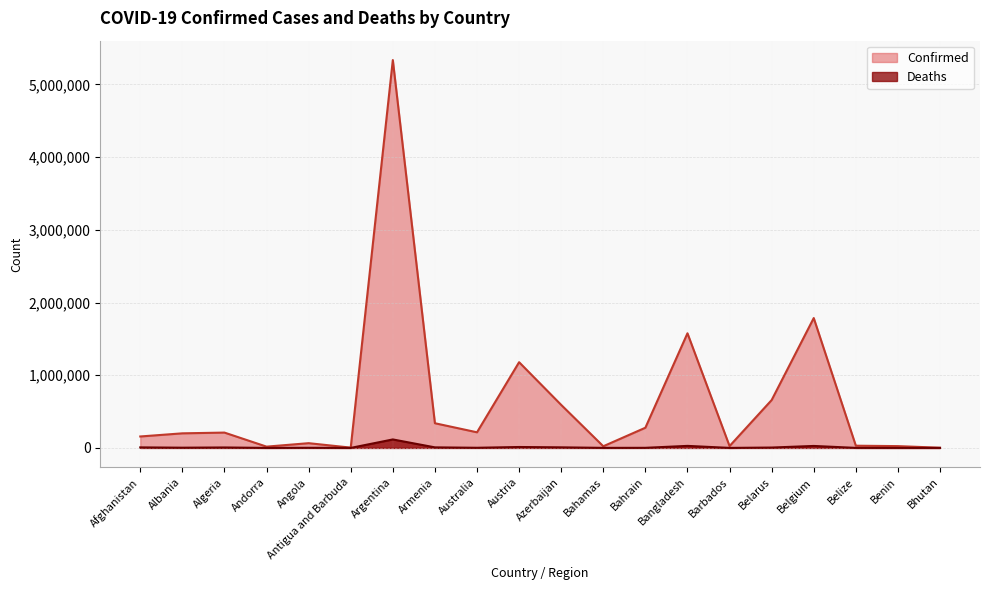

What position from the left is Benin?

19